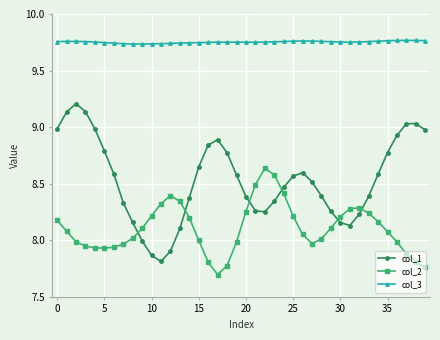

What is the sum of all col_2 values?

324.2